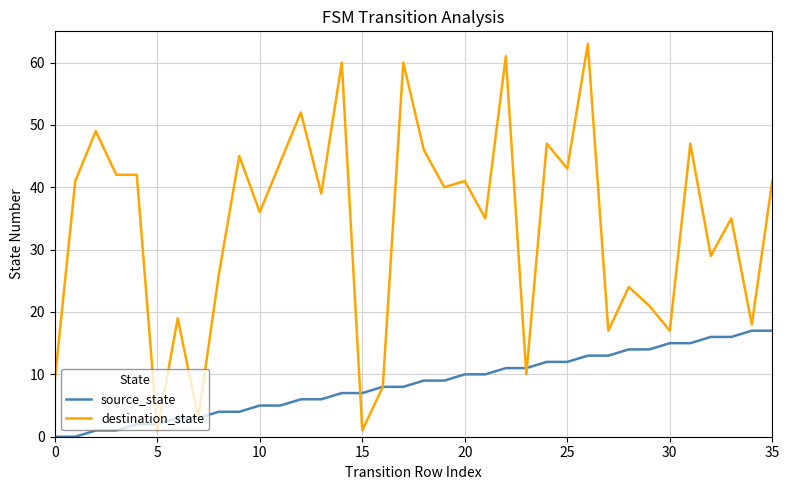

What is the highest value of the destination_state series?

63